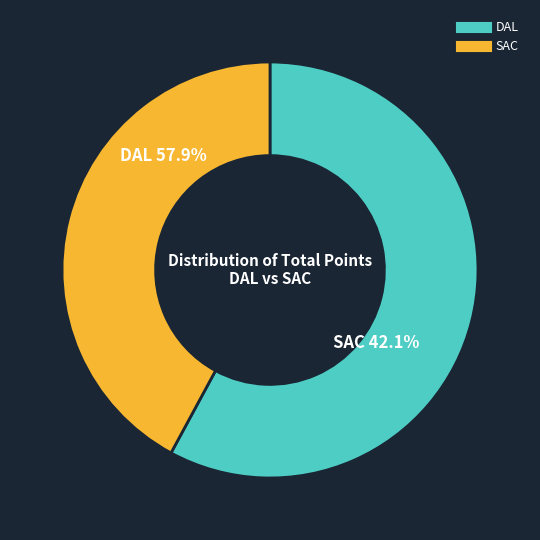

What is the largest slice in the pie chart?

DAL